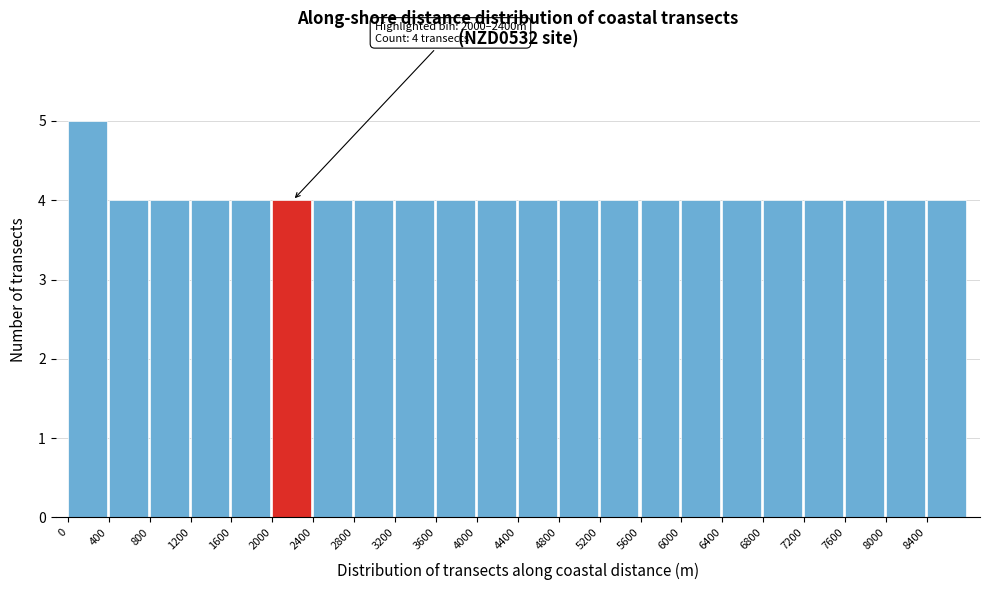

Which range on the x-axis has the tallest bar?

0 to 400